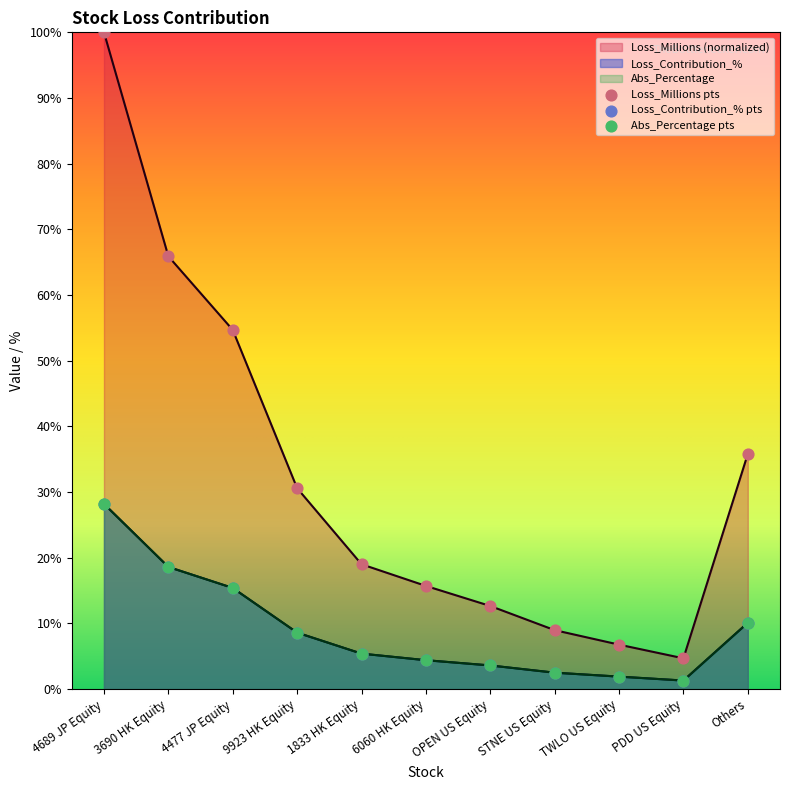

What is the total value across all series at 3690 HK Equity?

103.1